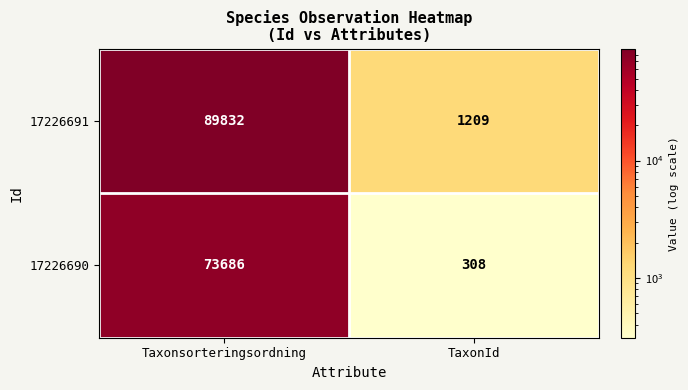

Which series has the largest total across all categories?

17226691